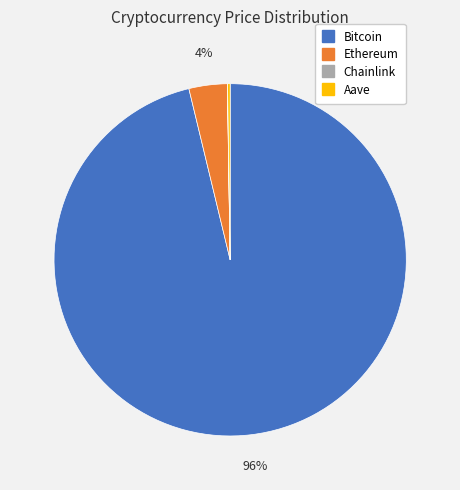

Which category has the biggest portion of the pie?

Bitcoin